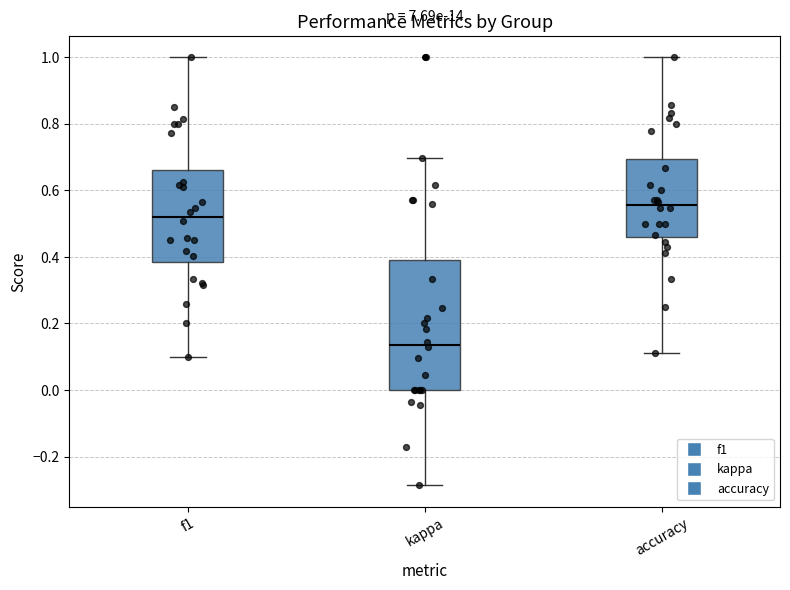

Which box is the tallest, from its lower edge to its upper edge?

kappa